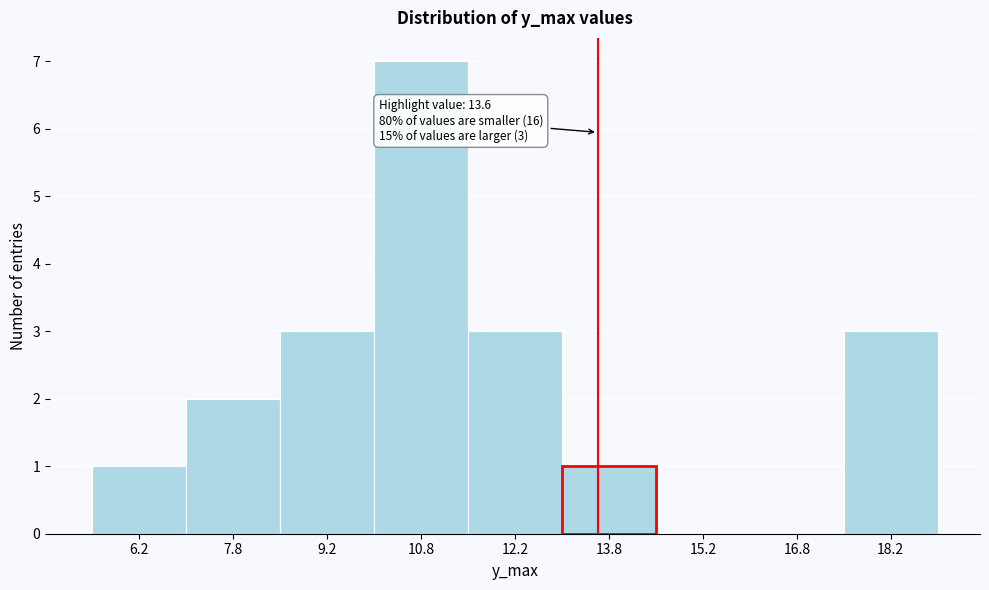

Which range on the x-axis has the tallest bar?

10.0 to 11.5